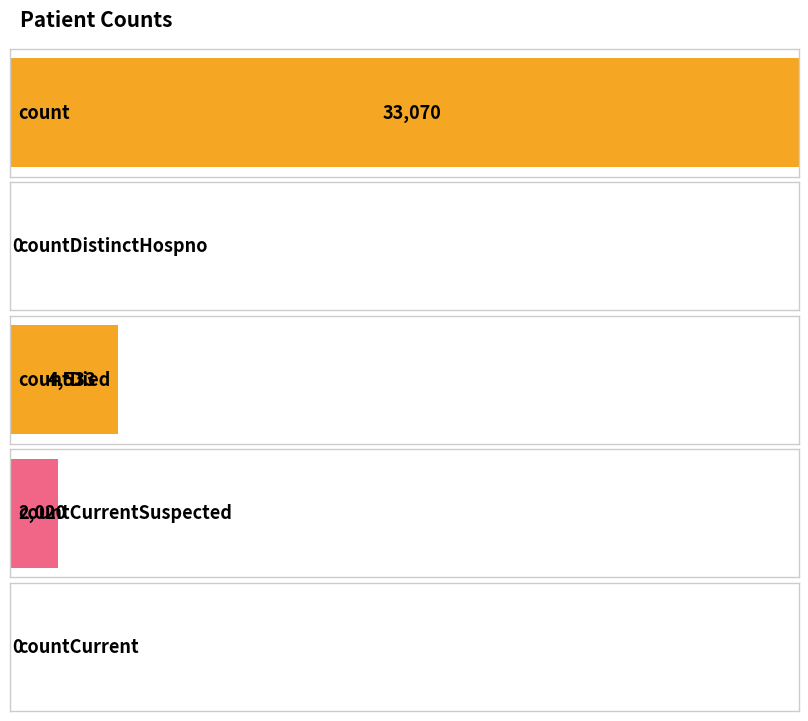

What is the value of the 1st bar from the left?

33070